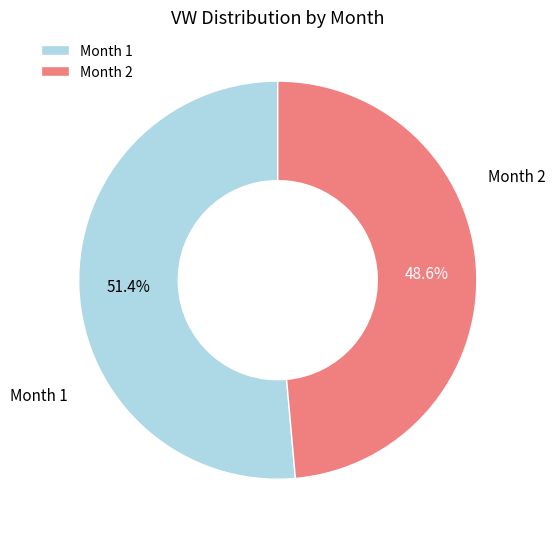

Between Month 2 and Month 1, which is larger?

Month 1